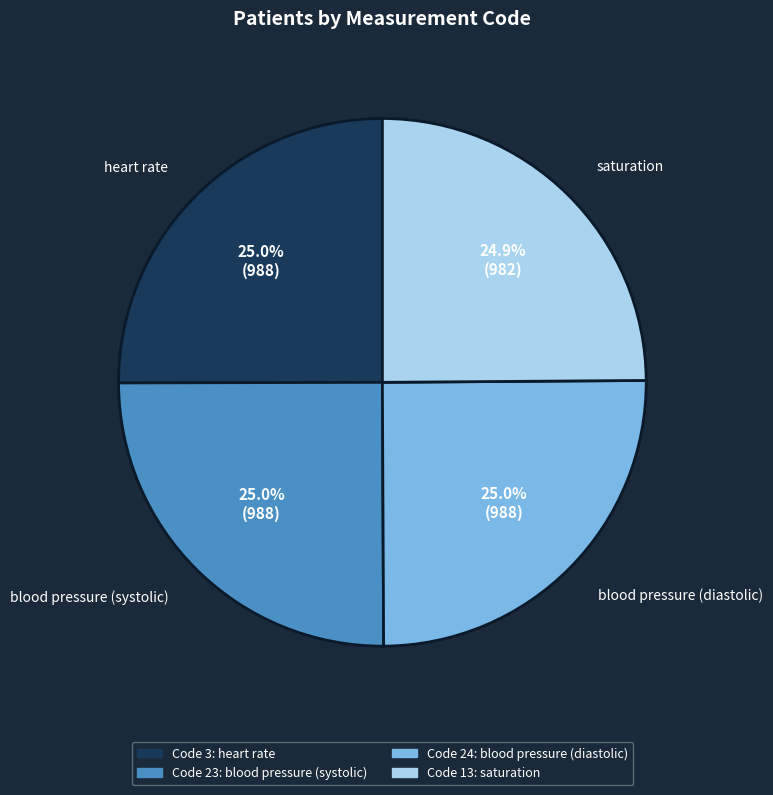

Does any single category account for the majority?

No